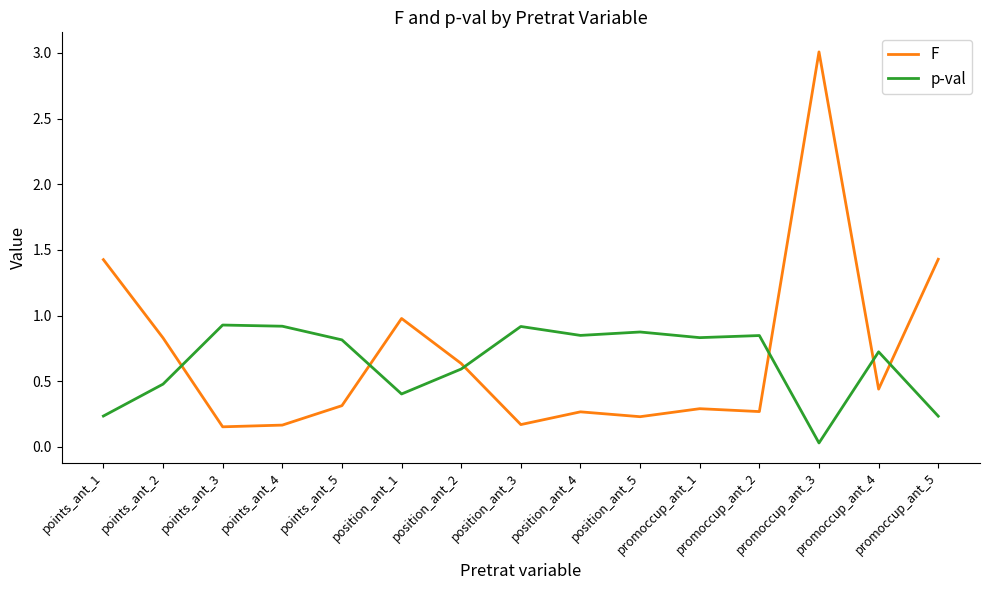

Does the chart have visible grid lines?

No